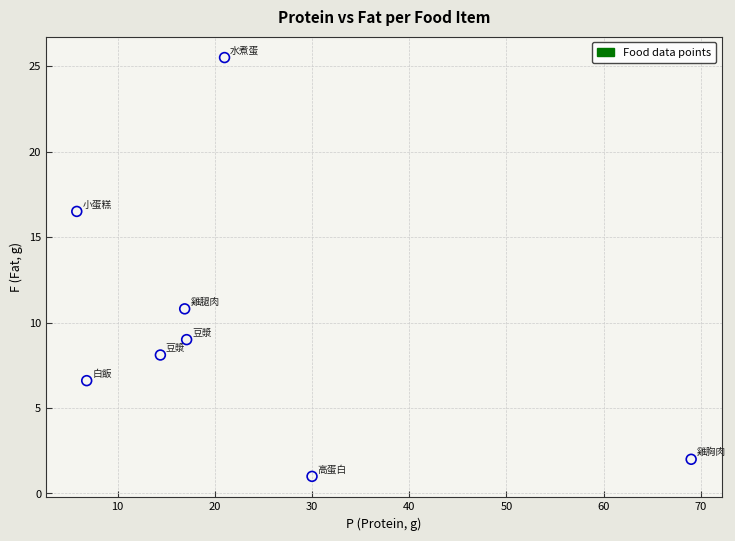

What is the range of X values (max minus min)?

63.2